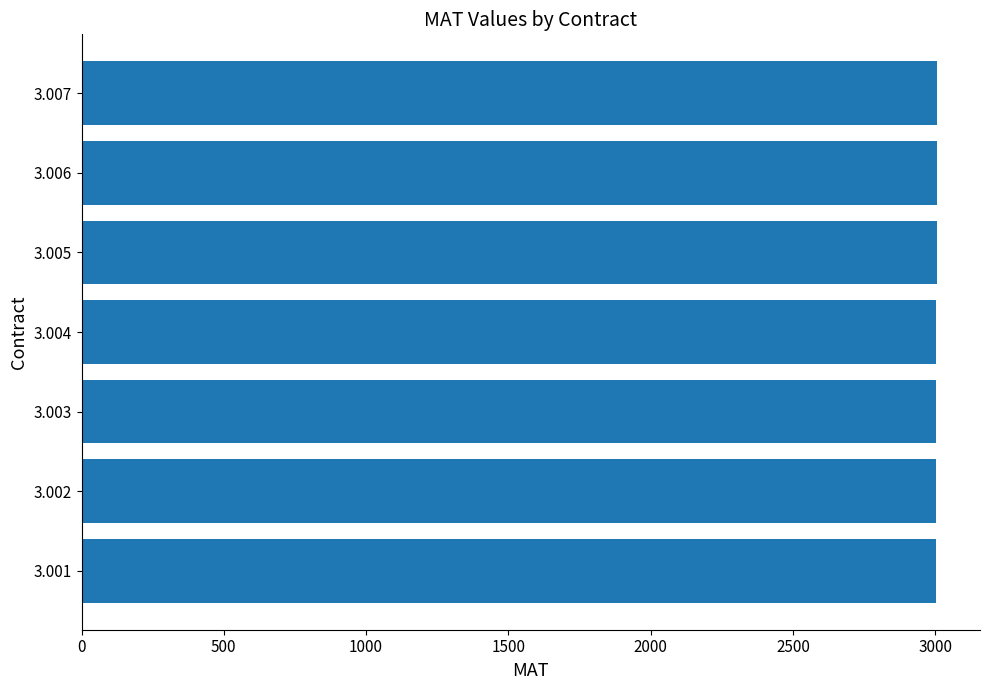

The value at 3.007 is 1089. True or false?

False